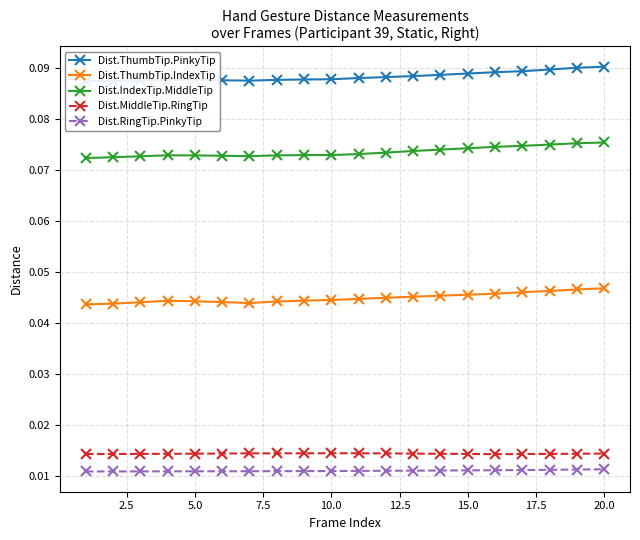

How many interior local peaks does the Dist.ThumbTip.IndexTip series have?

1